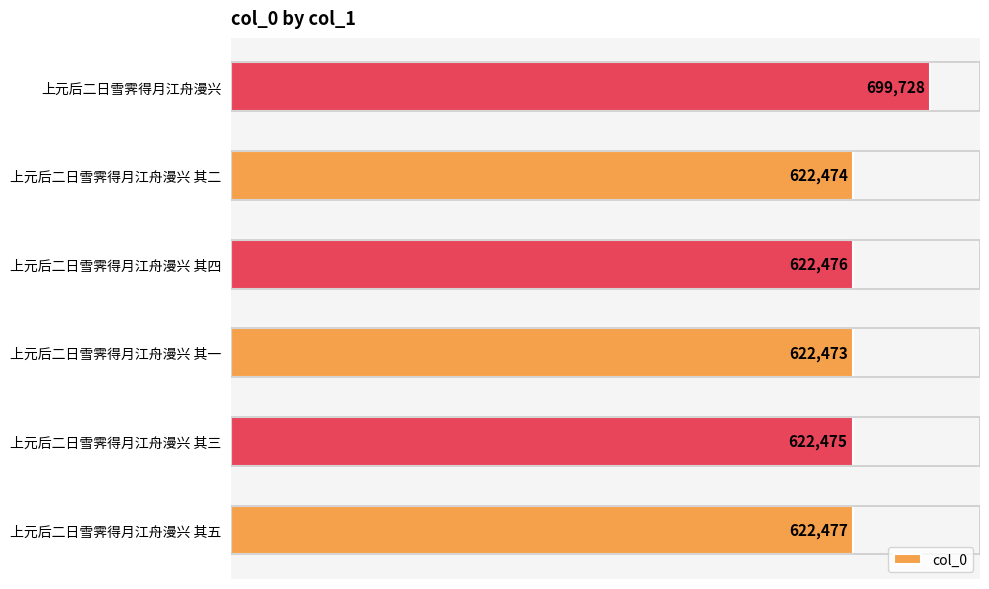

What is the smallest value displayed?

622473